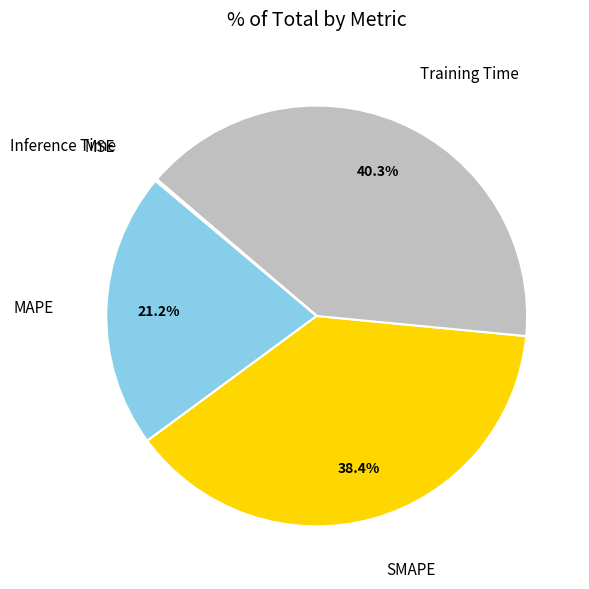

Which slice is the largest?

Training Time